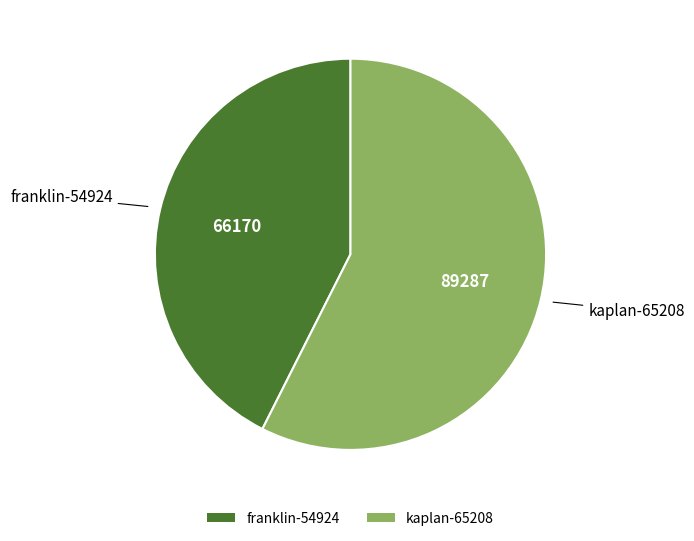

What is the ratio of the value at kaplan-65208 to the value at franklin-54924?

1.3